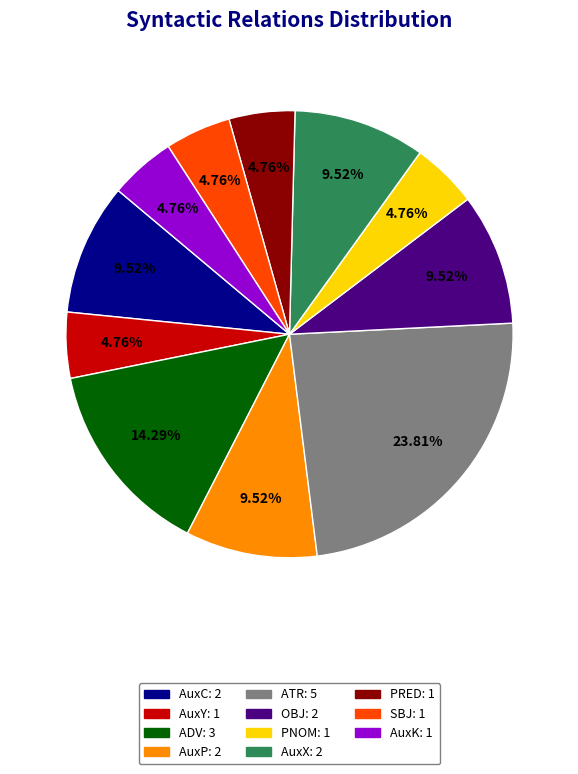

Which category has the biggest portion of the pie?

ATR